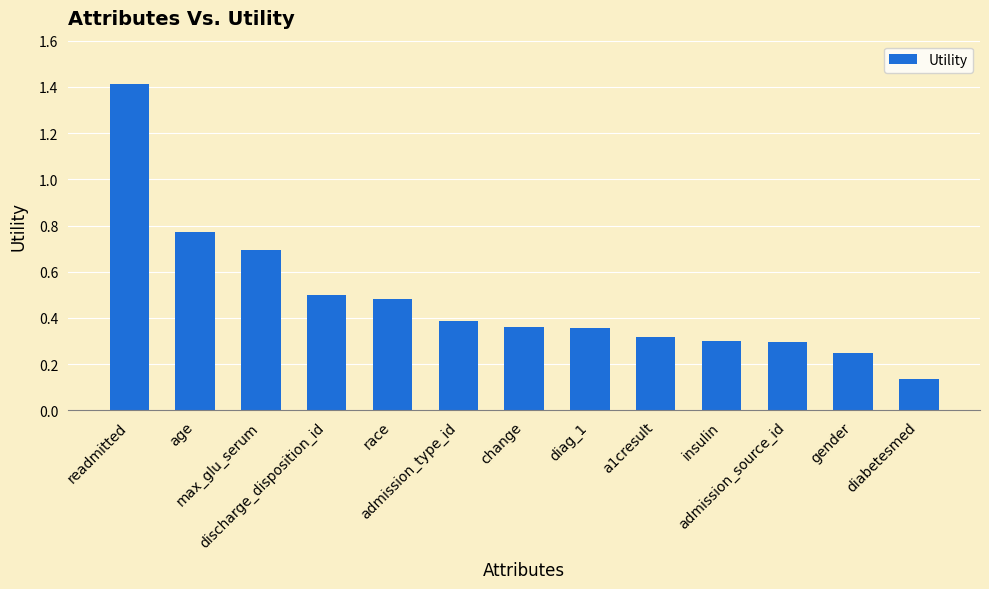

The value at diag_1 is 0.4. True or false?

True